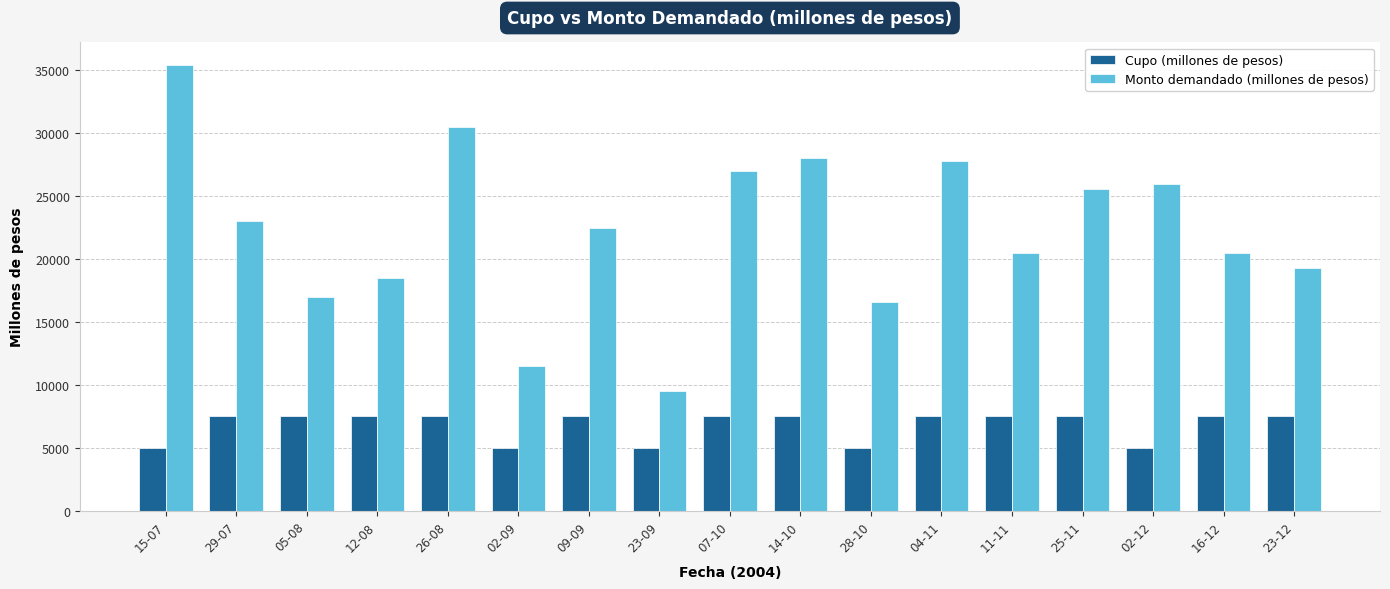

What is the value of the Cupo (millones de pesos) bar at the 14th from the left?

7500